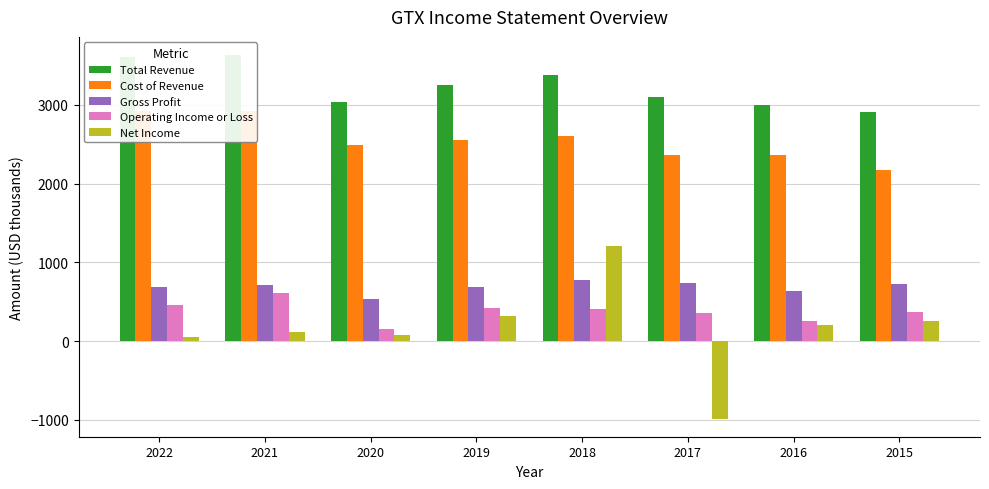

The value of Gross Profit at 2020 is 539. True or false?

True